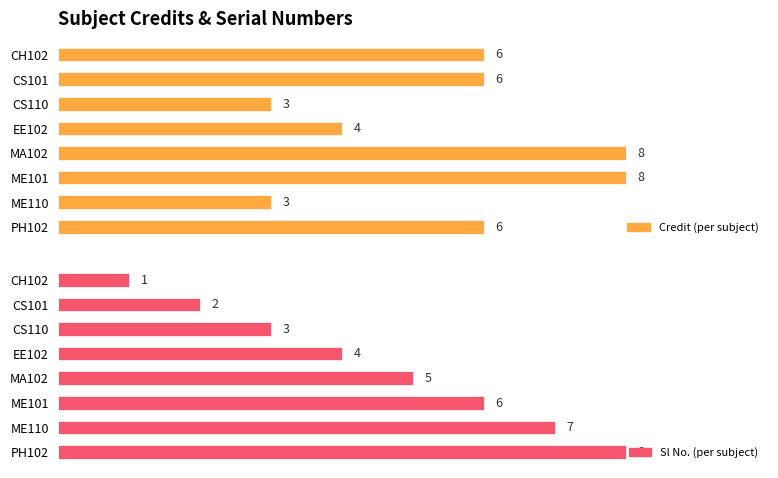

Does the chart contain stacked bars?

No